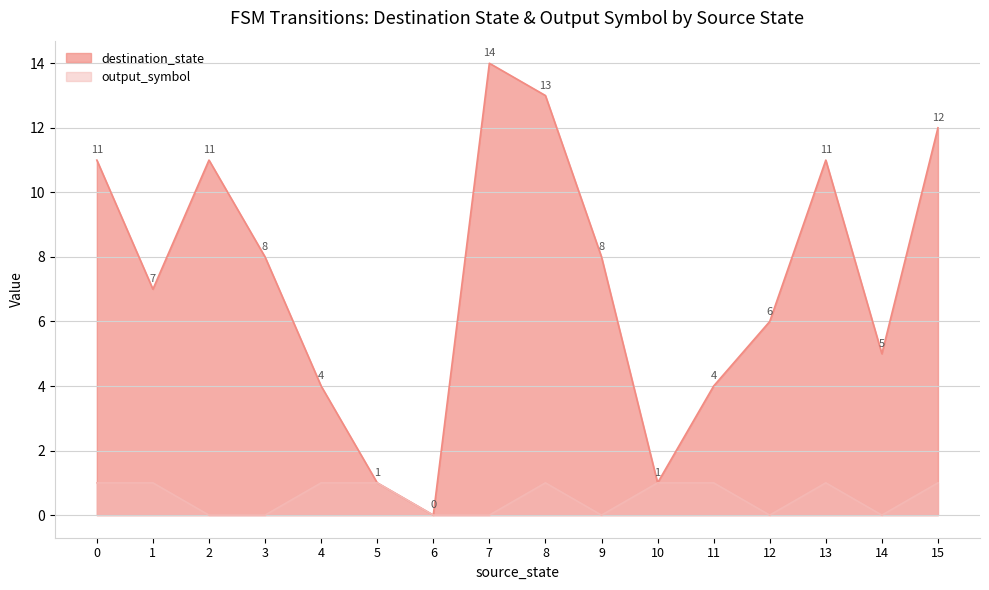

Reading left to right, extract all data points from this chart.

destination_state: 0=11	1=7	2=11	3=8	4=4	5=1	6=0	7=14	8=13	9=8	10=1	11=4	12=6	13=11	14=5	15=12
output_symbol: 0=1	1=1	2=0	3=0	4=1	5=1	6=0	7=0	8=1	9=0	10=1	11=1	12=0	13=1	14=0	15=1